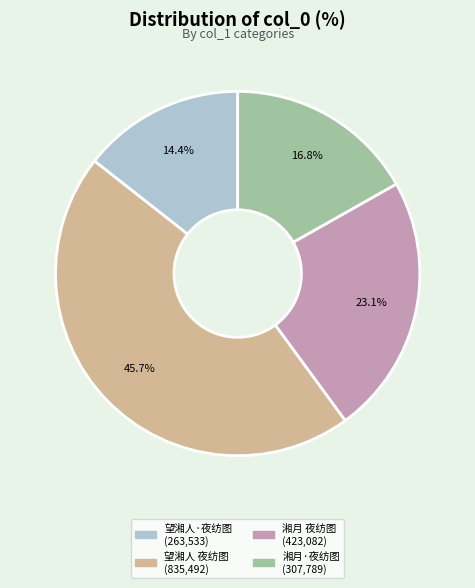

Does any single category account for the majority?

No